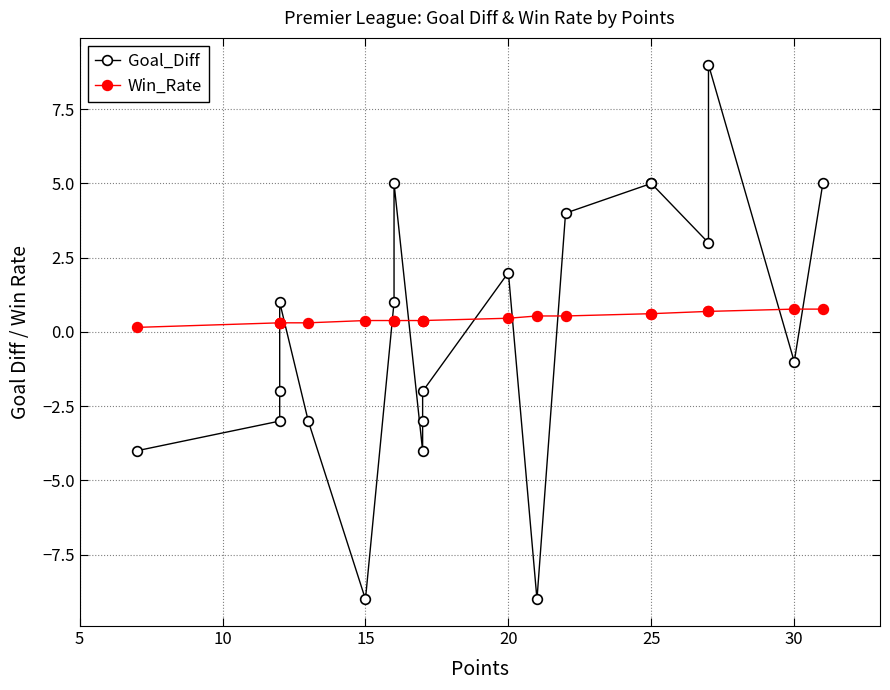

How many times do Goal_Diff and Win_Rate cross each other?

9